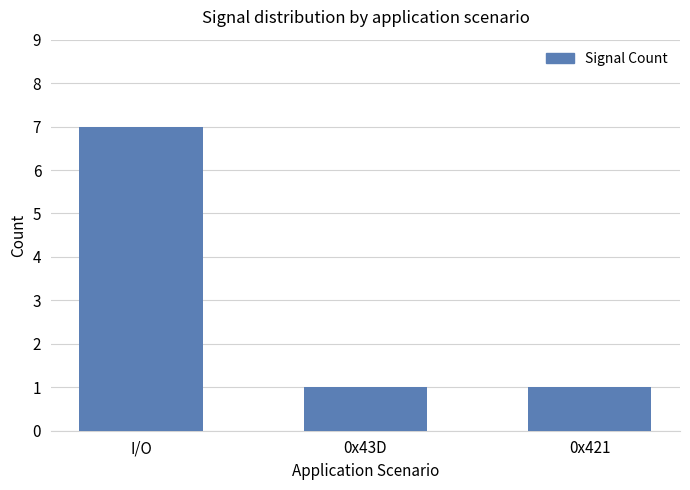

Which category has the highest value across all series?

I/O